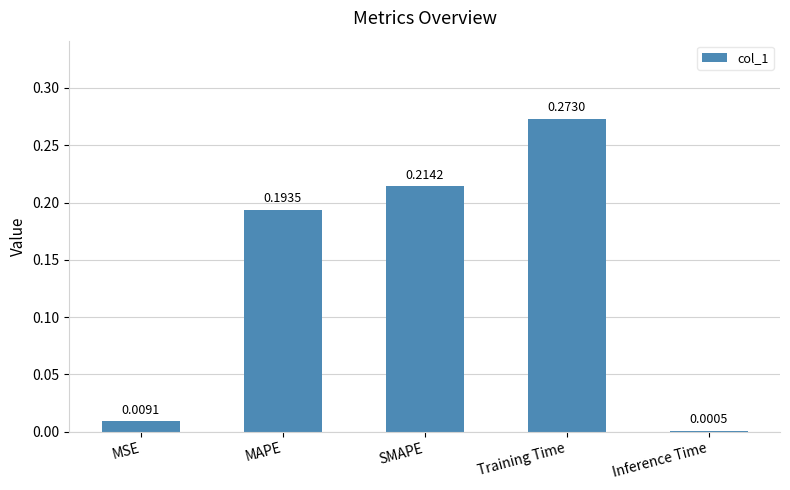

Between SMAPE and MAPE, which is larger?

SMAPE